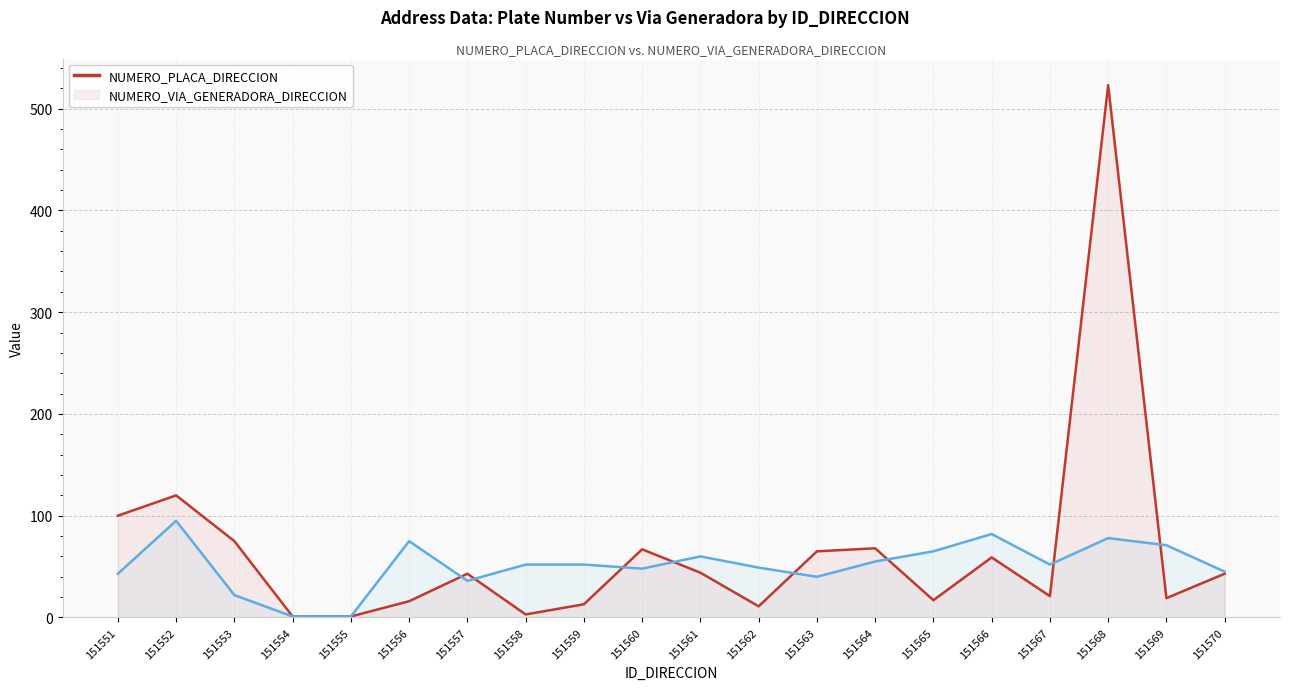

What is the average value of the NUMERO_PLACA_DIRECCION series?

65